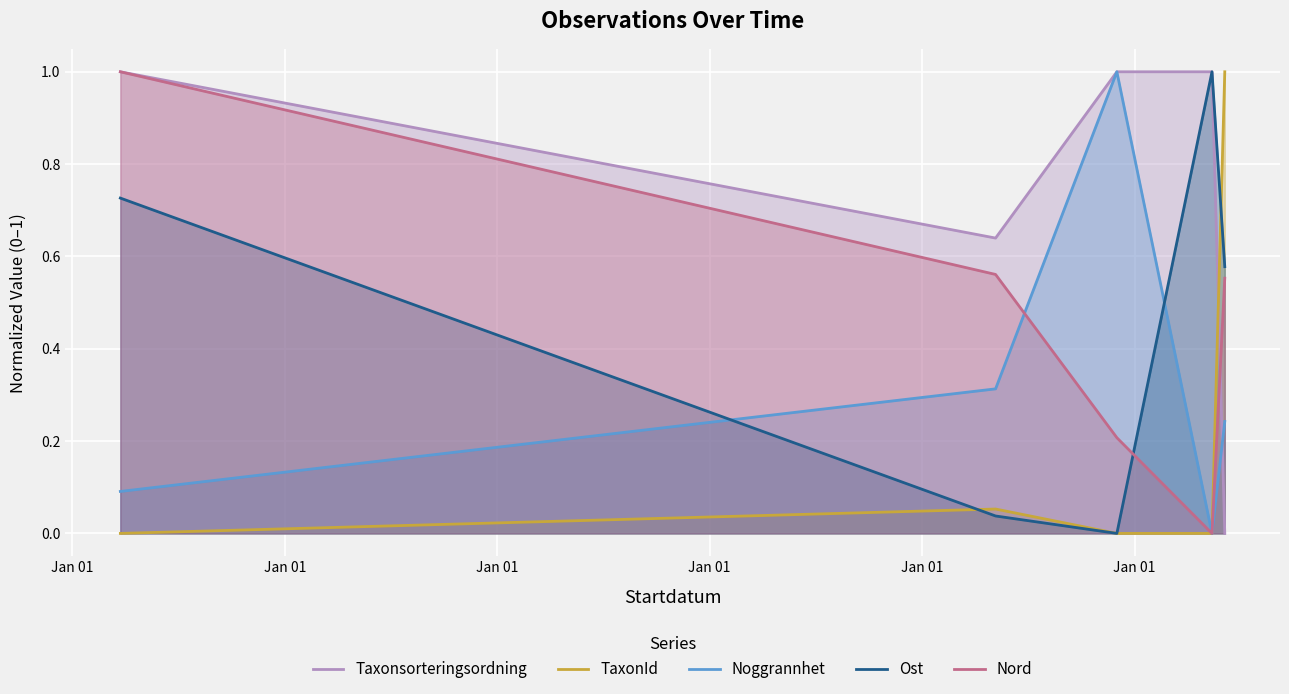

Reading left to right, transcribe all the data shown in this chart.

Taxonsorteringsordning: 1.0	0.6	1.0	1.0	0.0
TaxonId: 0.0	0.1	0.0	0.0	1.0
Noggrannhet: 0.1	0.3	1.0	0.0	0.2
Ost: 0.7	0.0	0.0	1.0	0.6
Nord: 1.0	0.6	0.2	0.0	0.6